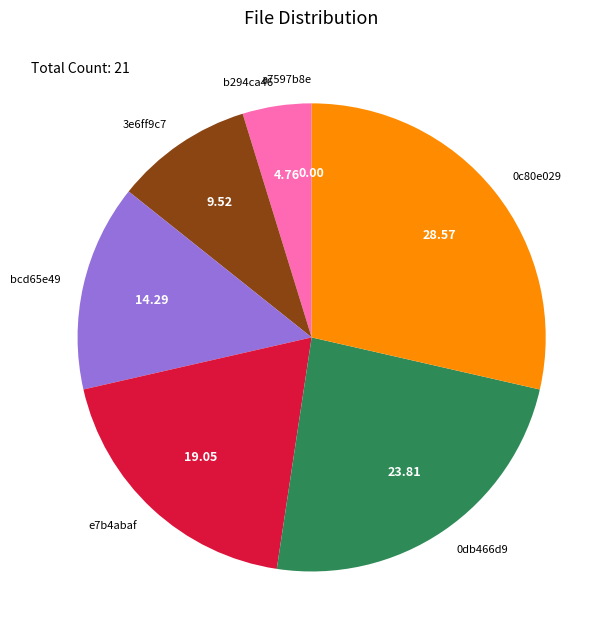

Does b294ca46 represent more than half of the total?

No